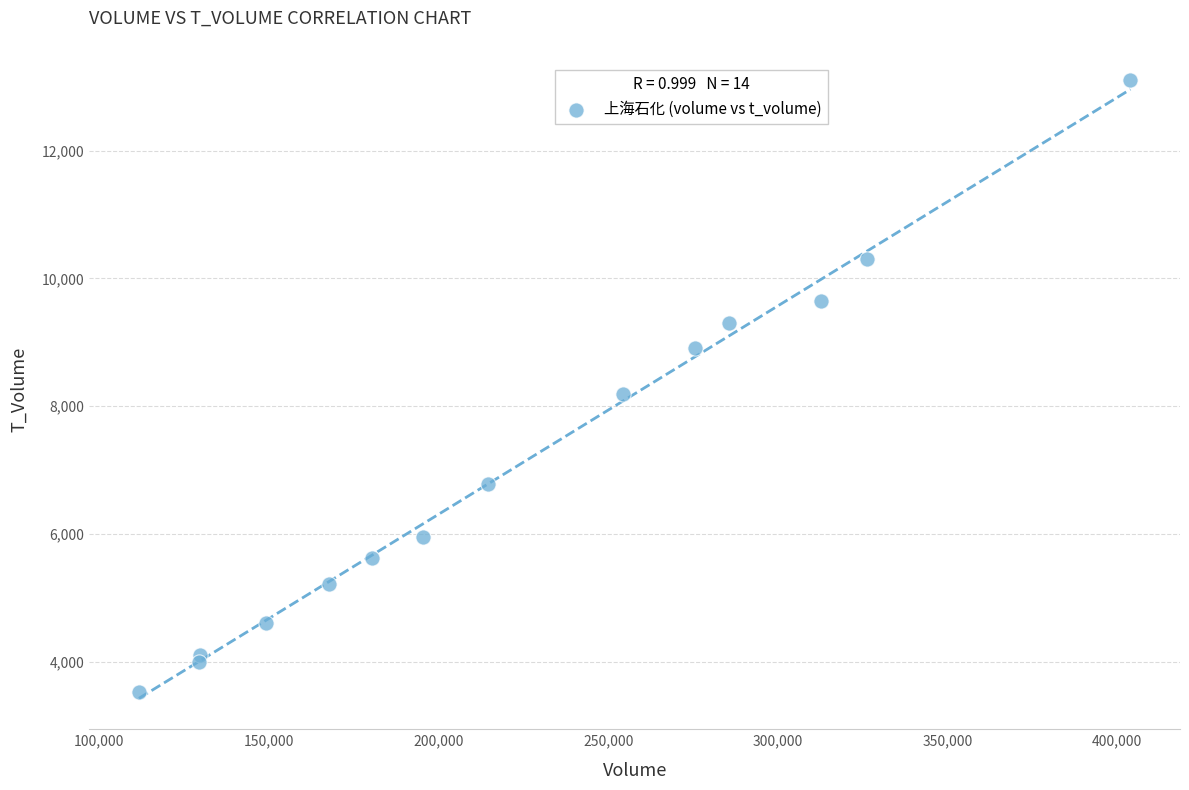

What is the range of Y values (max minus min)?

9579